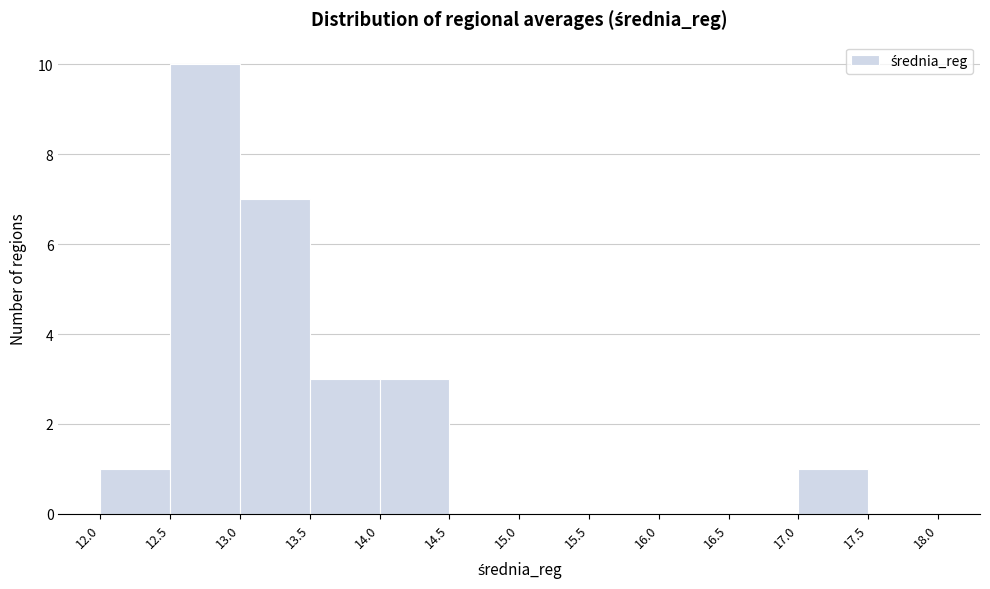

Reading left to right, list every bar in this chart as the range it spans on the x-axis followed by its height. The values are not printed on the chart, so give them approximately, as read against the axis.

12.0 to 12.5: 1
12.5 to 13.0: 10
13.0 to 13.5: 7
13.5 to 14.0: 3
14.0 to 14.5: 3
14.5 to 15.0: 0
15.0 to 15.5: 0
15.5 to 16.0: 0
16.0 to 16.5: 0
16.5 to 17.0: 0
17.0 to 17.5: 1
17.5 to 18.0: 0